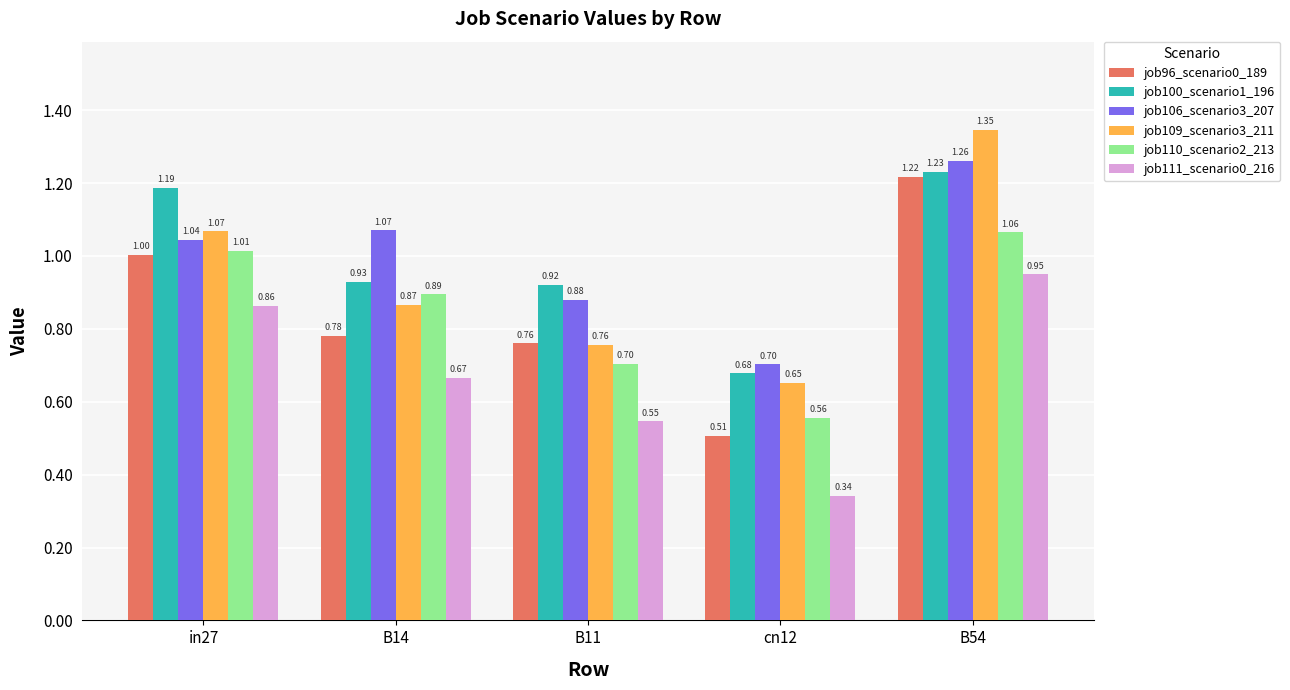

Which category has the highest value in the job111_scenario0_216 series?

B54